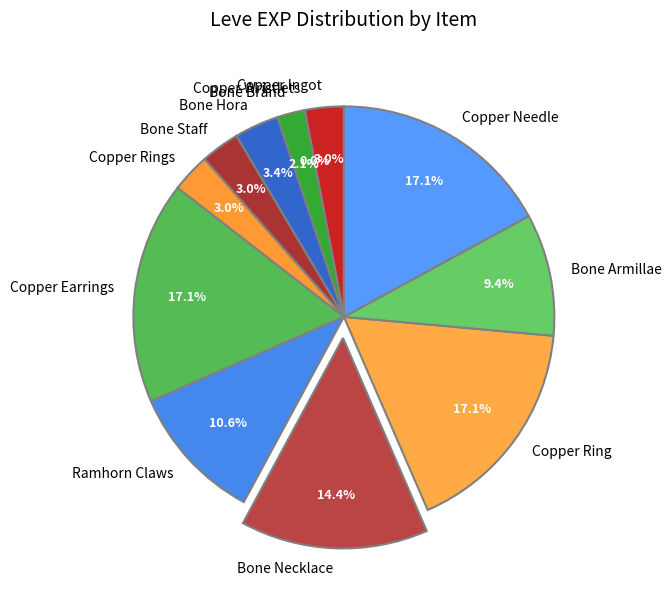

What is the ratio of the value at Copper Needle to the value at Bone Hora?

5.0